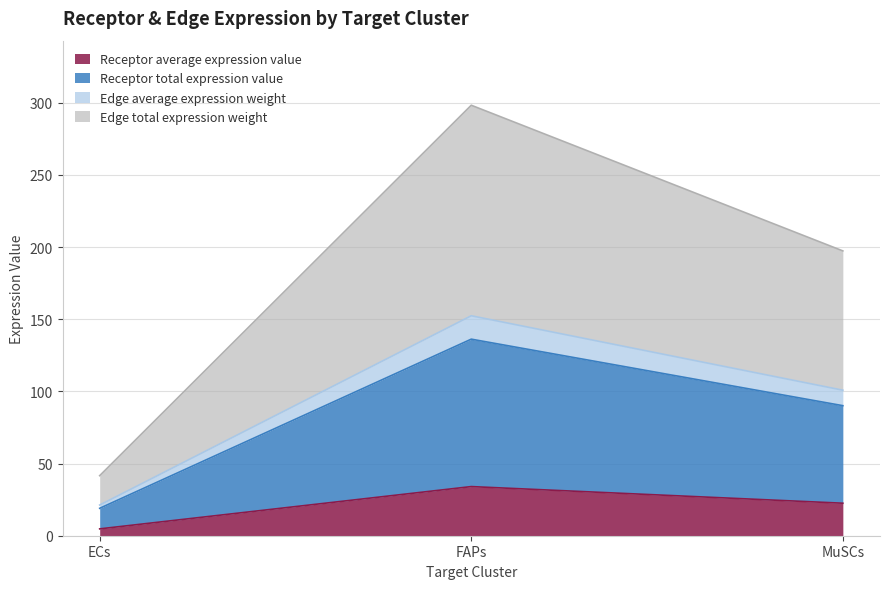

At which label does Receptor average expression value reach its peak?

FAPs